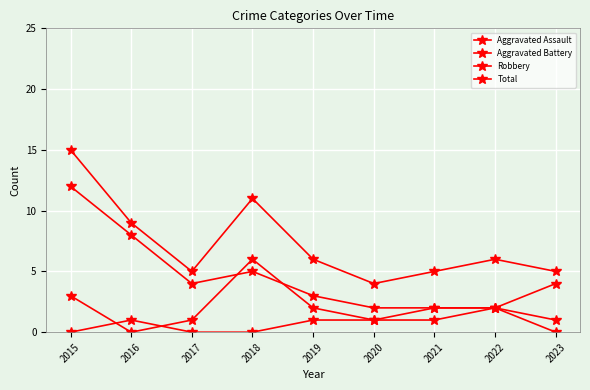

Reading right to left, list all the values displayed in this chart.

Aggravated Assault: 1	2	2	1	1	0	0	1	0
Aggravated Battery: 4	2	1	1	2	6	1	0	3
Robbery: 0	2	2	2	3	5	4	8	12
Total: 5	6	5	4	6	11	5	9	15